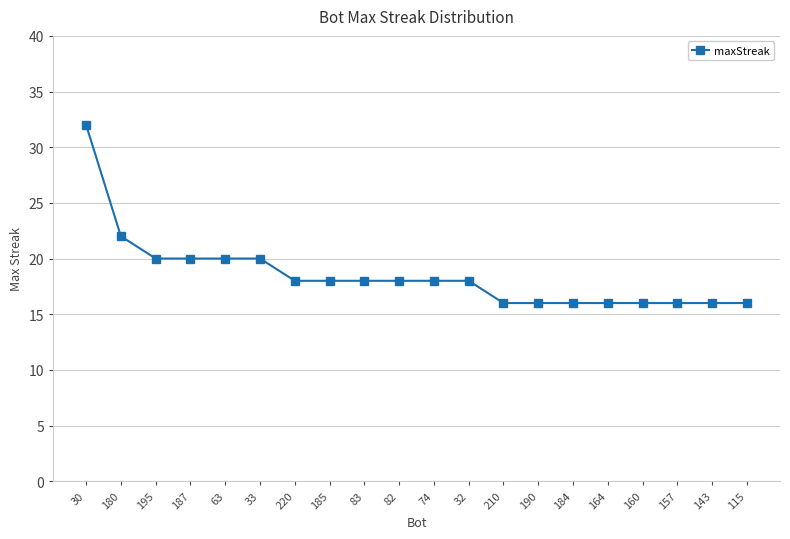

Is it true that the value at 33 is 10?

False